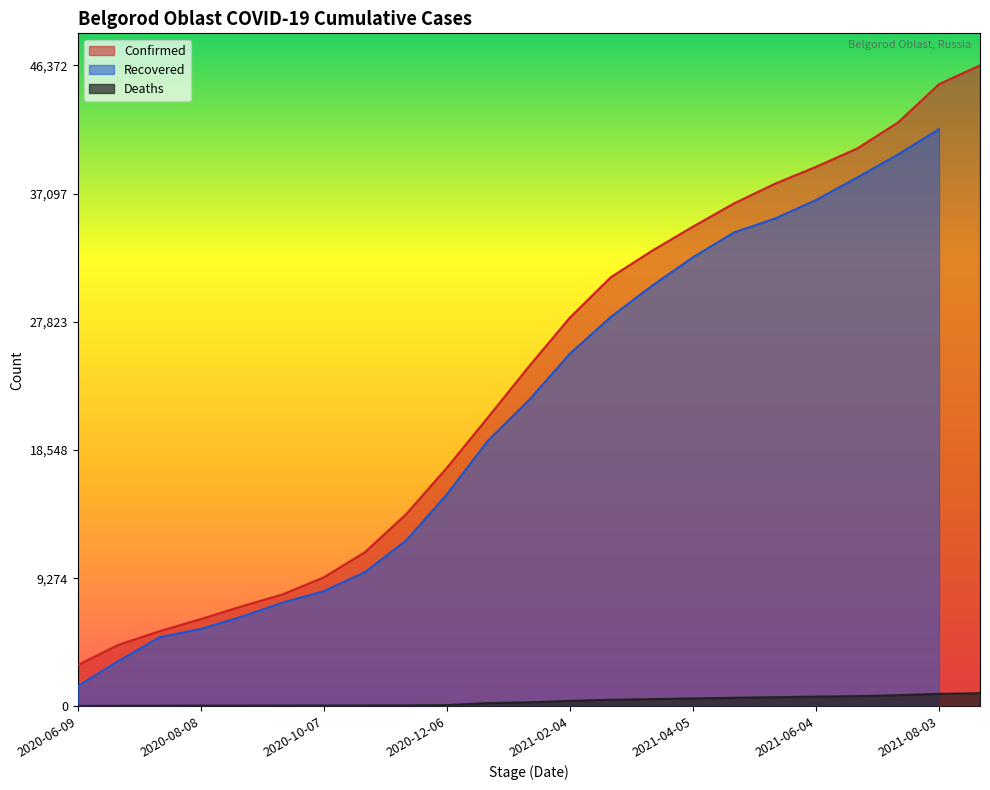

At which category is the sum across all series the highest?

2021-08-12